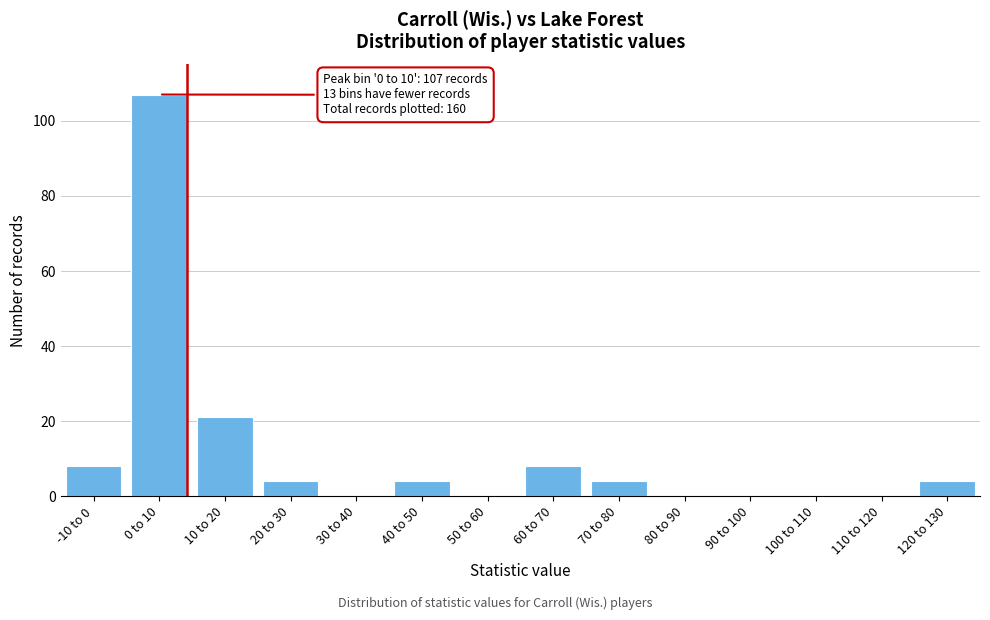

Reading right to left, what are all the values shown in this chart?

120 to 130=4	110 to 120=0	100 to 110=0	90 to 100=0	80 to 90=0	70 to 80=4	60 to 70=8	50 to 60=0	40 to 50=4	30 to 40=0	20 to 30=4	10 to 20=21	0 to 10=107	-10 to 0=8